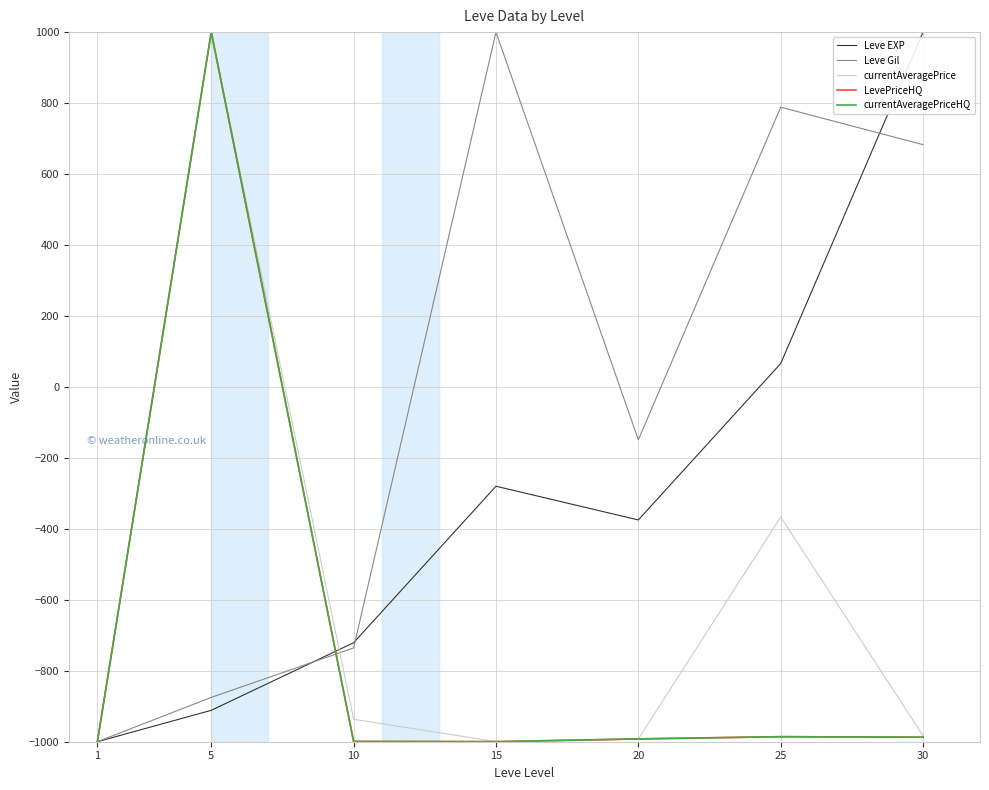

Is this an area chart (filled region under the line)?

No